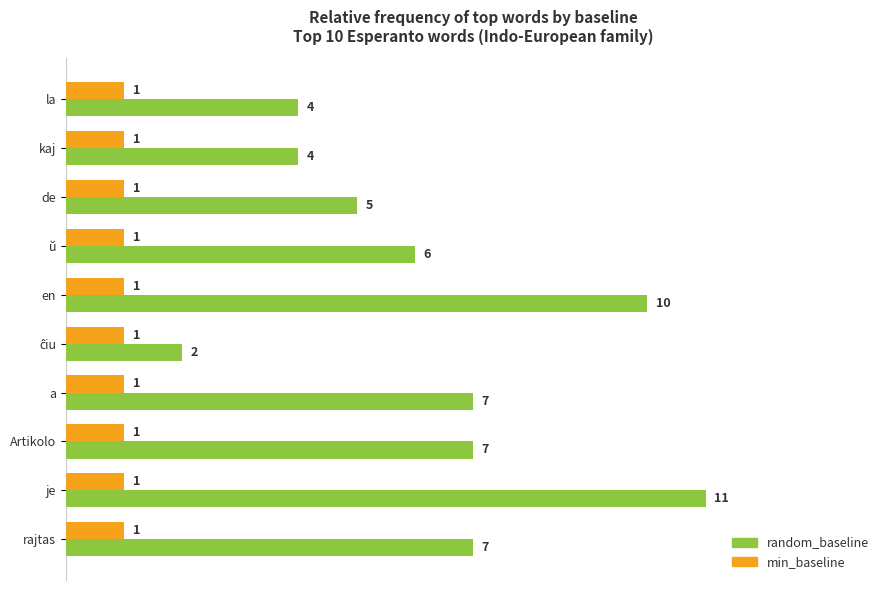

At which label is random_baseline closest to 6?

ŭ